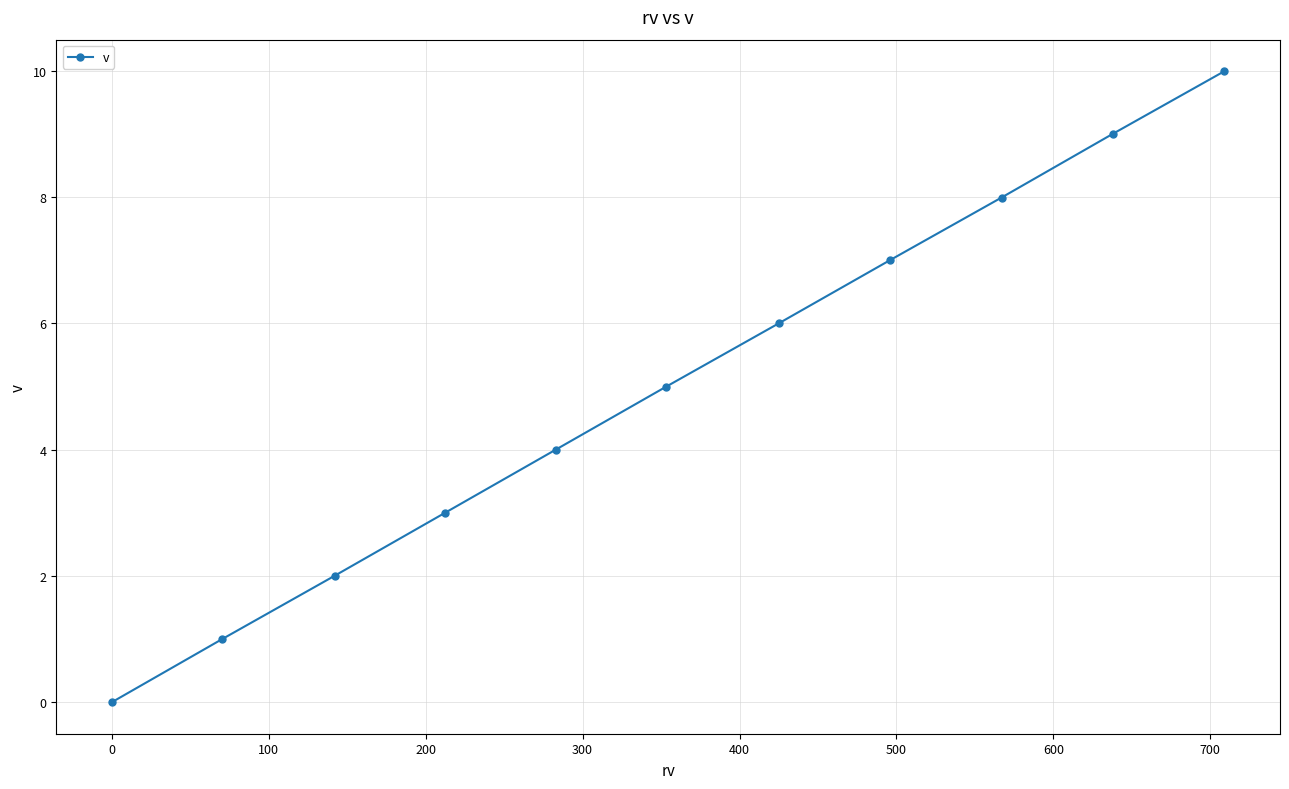

How many lines are shown in the chart?

1